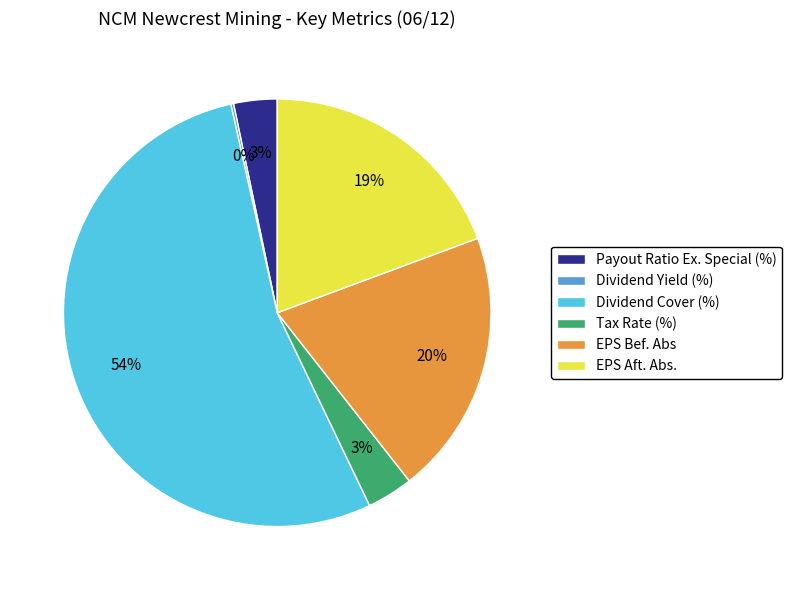

What is the largest slice in the pie chart?

Dividend Cover (%)